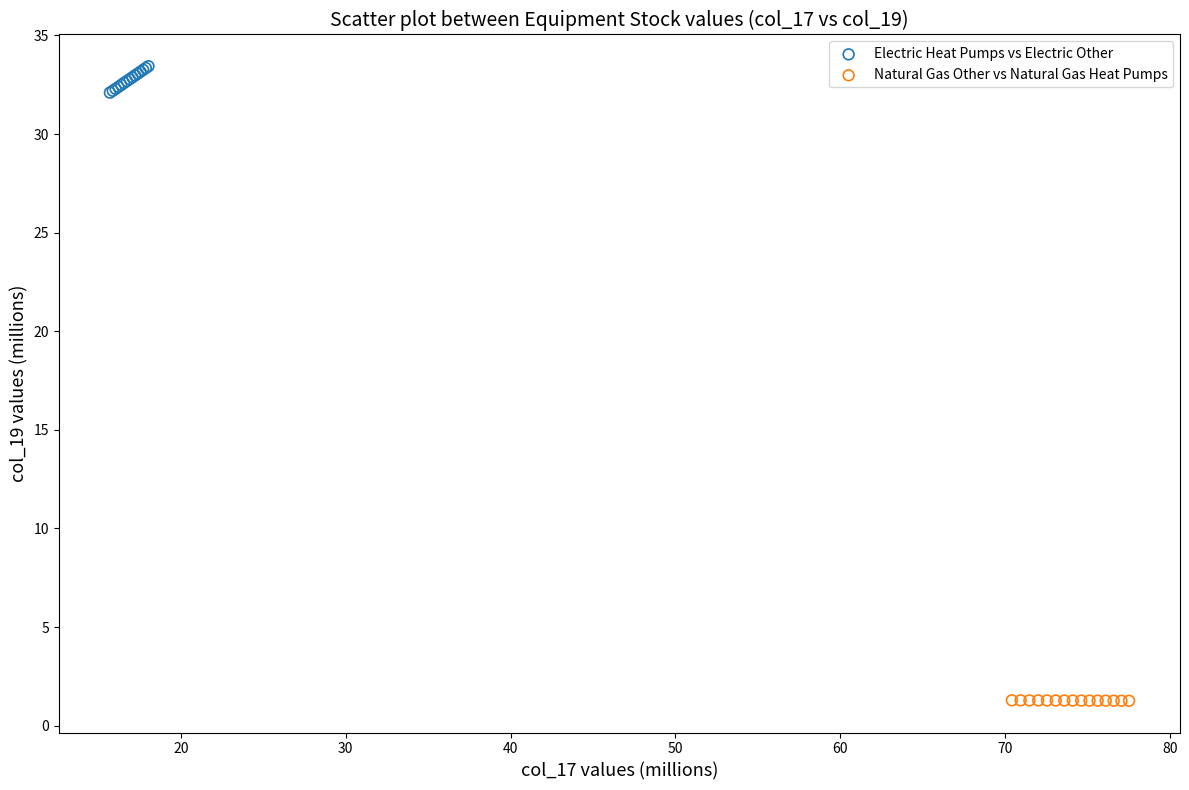

Which series contains the lowest Y value?

Natural Gas Other vs Natural Gas Heat Pumps